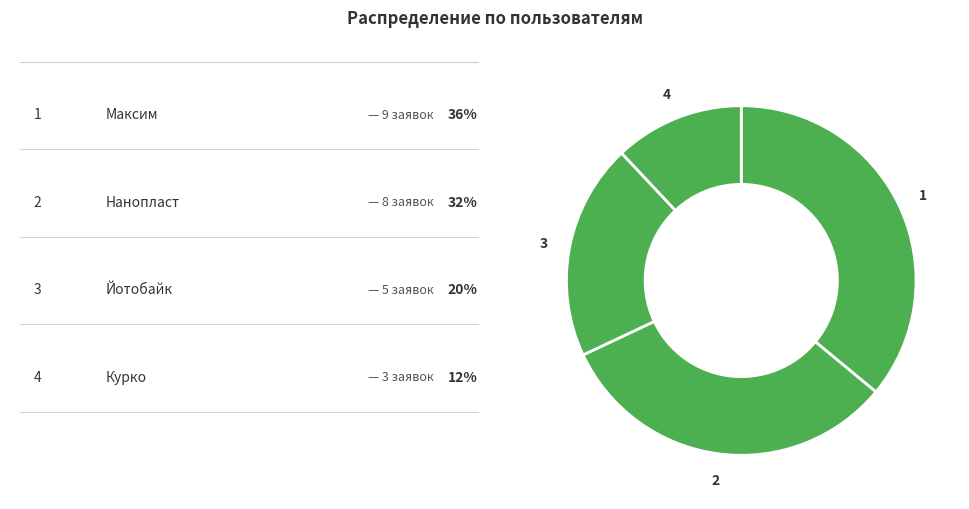

How many slices are in this pie chart?

4